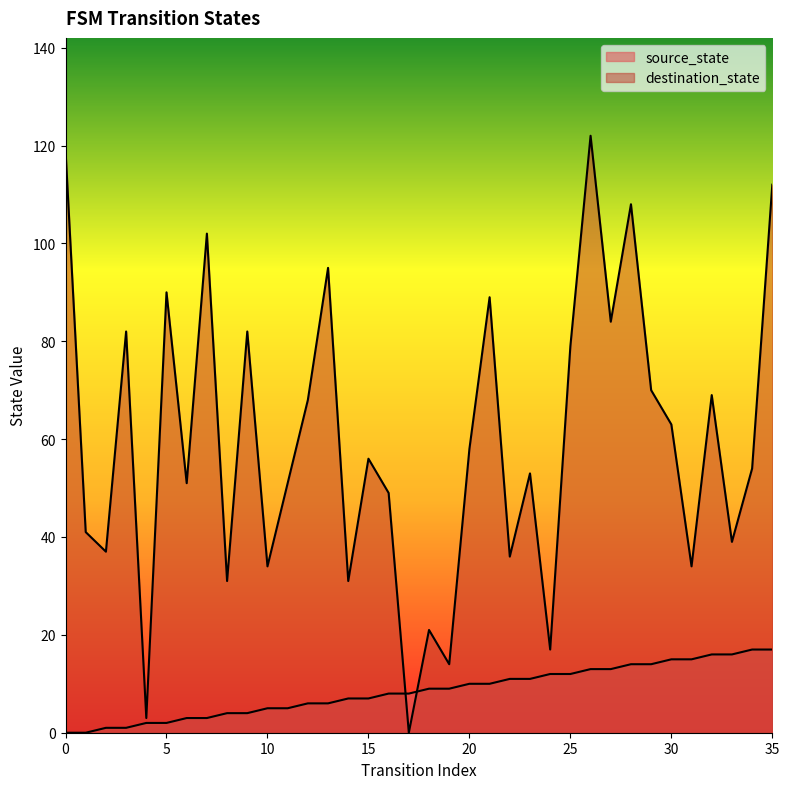

Which series has the largest total across all categories?

destination_state